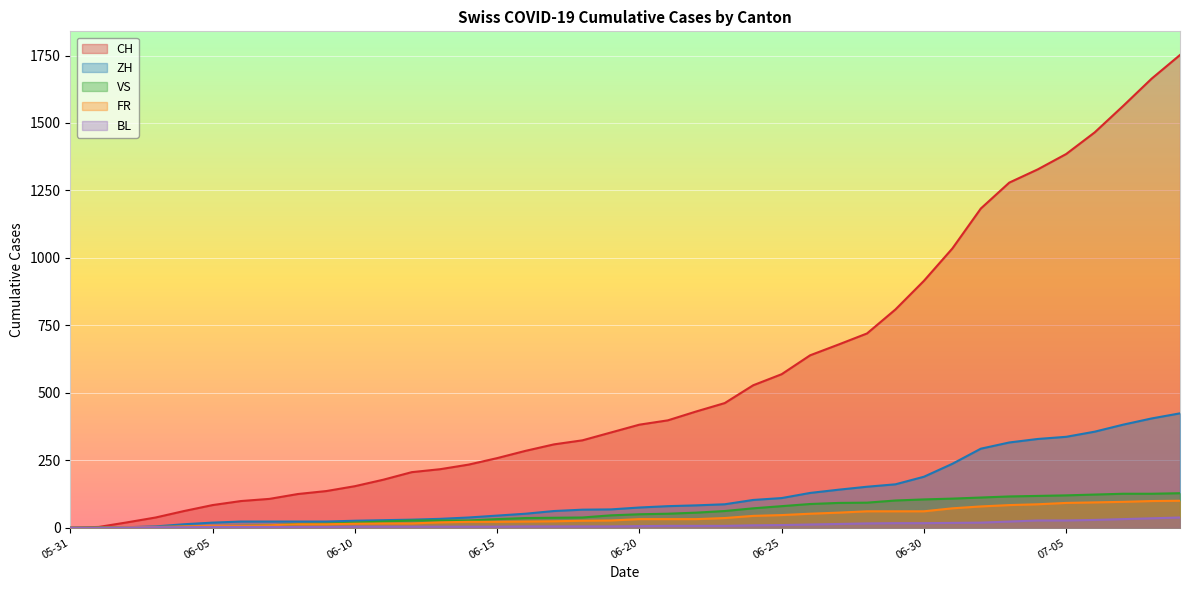

Does the chart display data point markers on the line(s)?

No